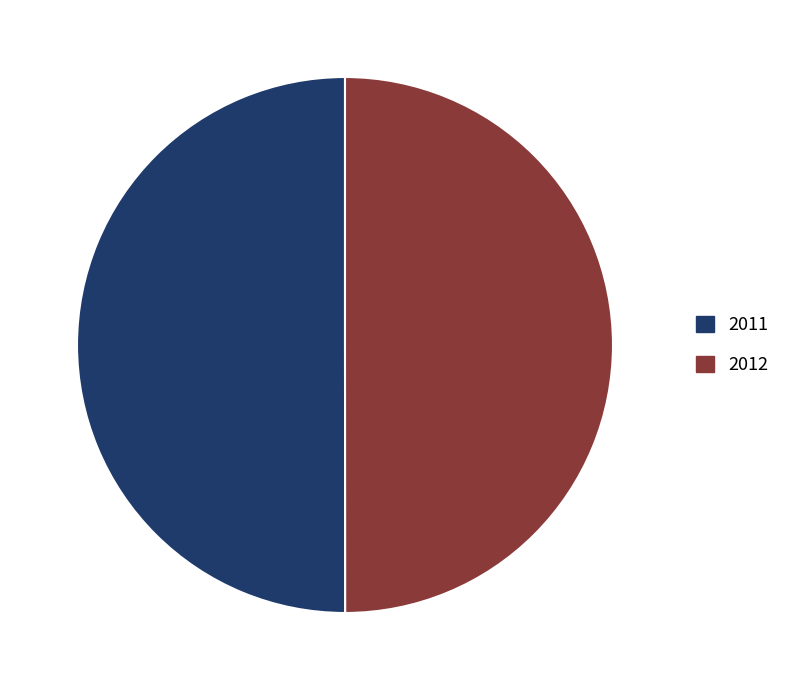

True or false: 2012 accounts for 63% of the total.

False